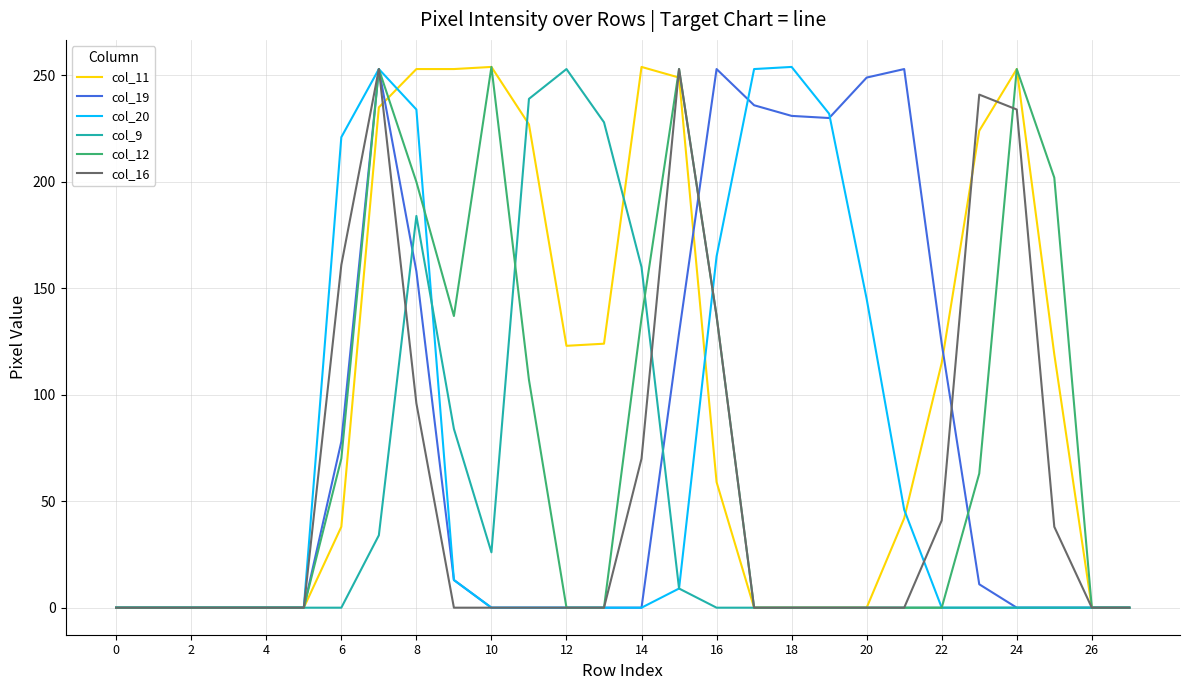

What is the maximum value shown in the chart?

254